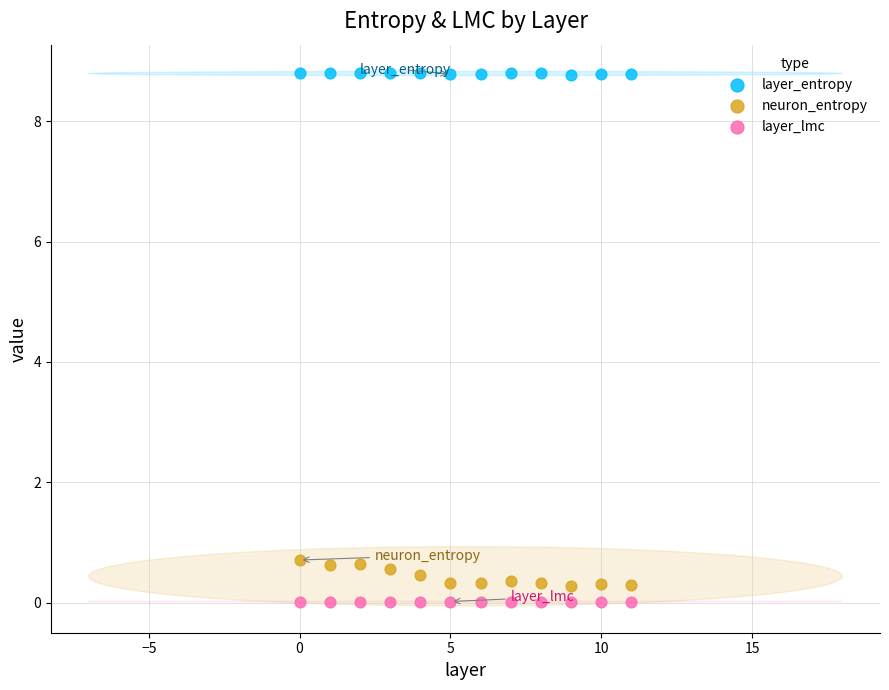

Which series contains the highest Y value?

layer_entropy